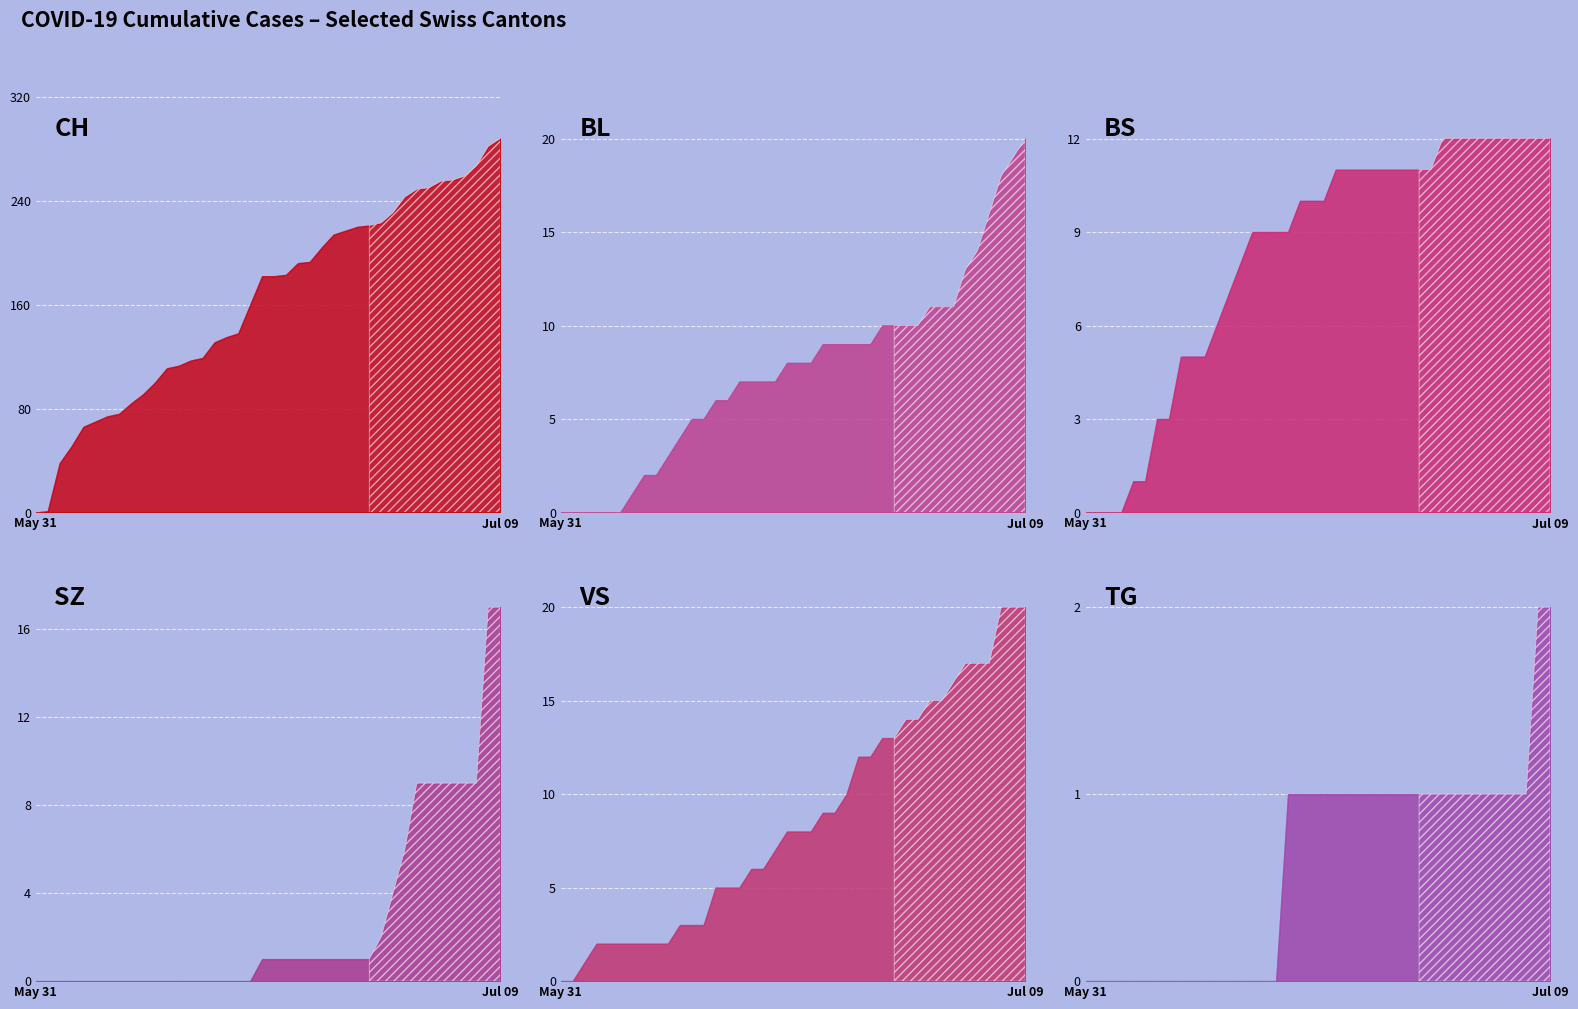

Between 2020-05-31 and 2020-06-30, which series saw the biggest shift?

CH